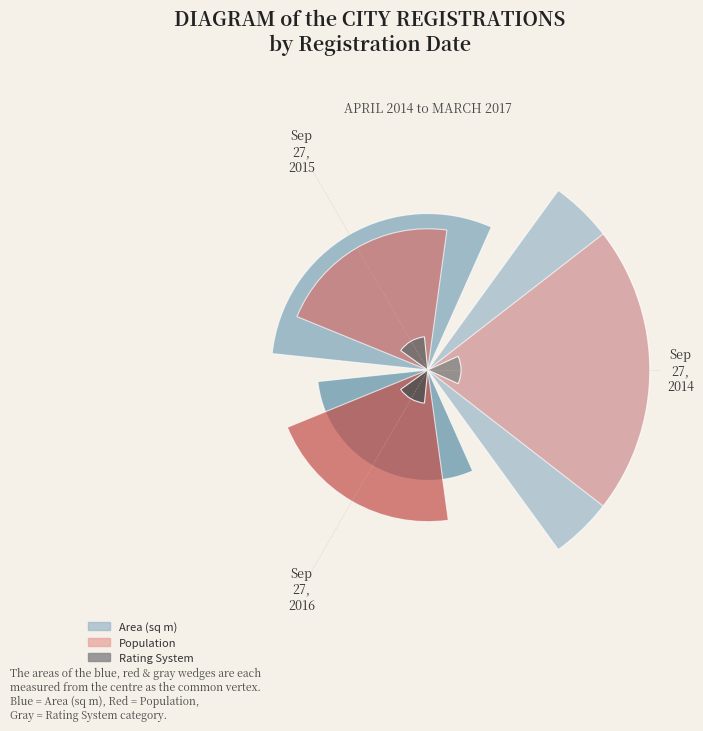

What percentage is the Sep
27,
2016 slice, to the nearest percent?

33%